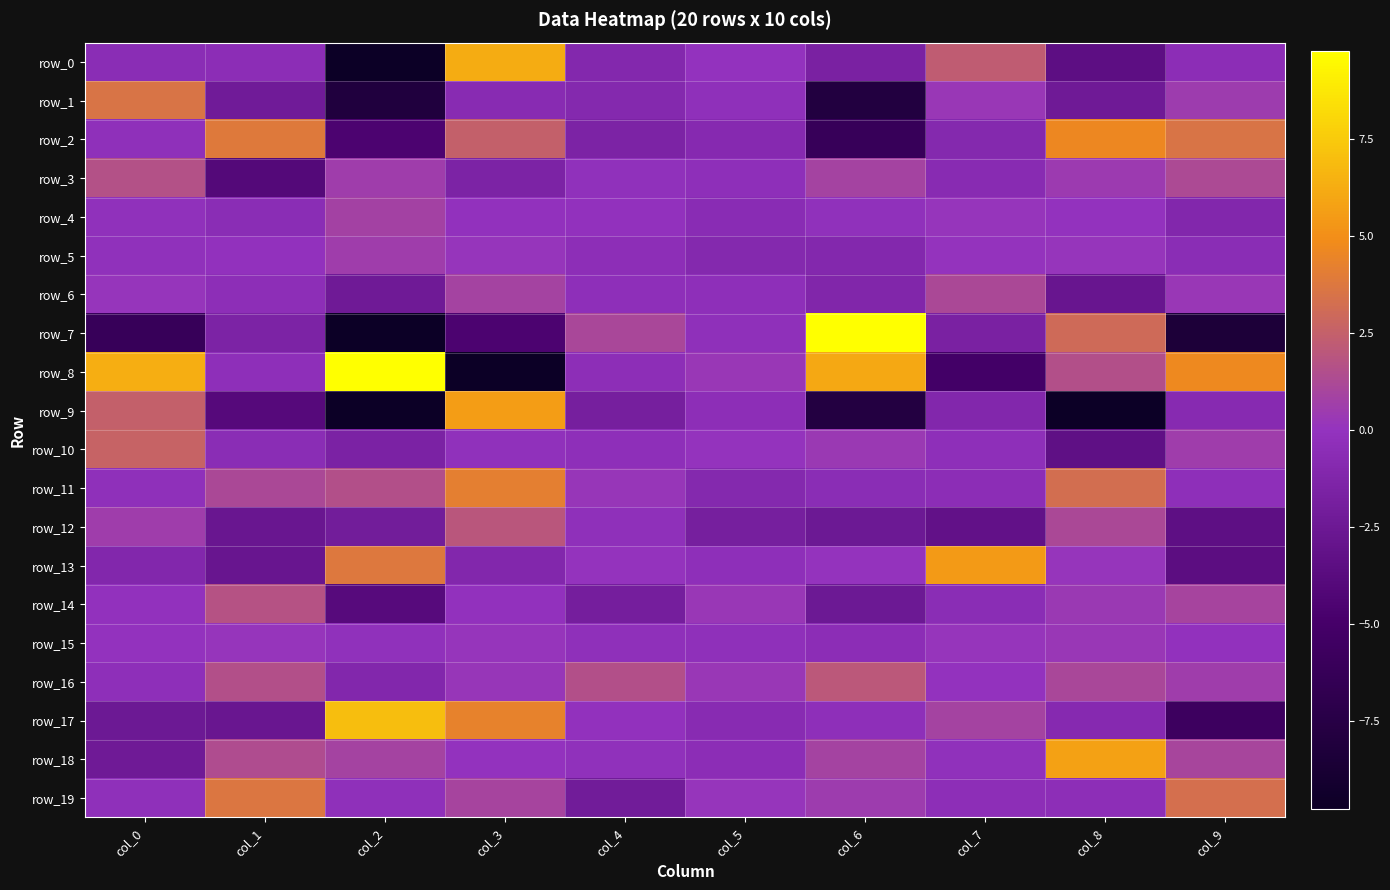

At which category is the sum across all series the highest?

col_0